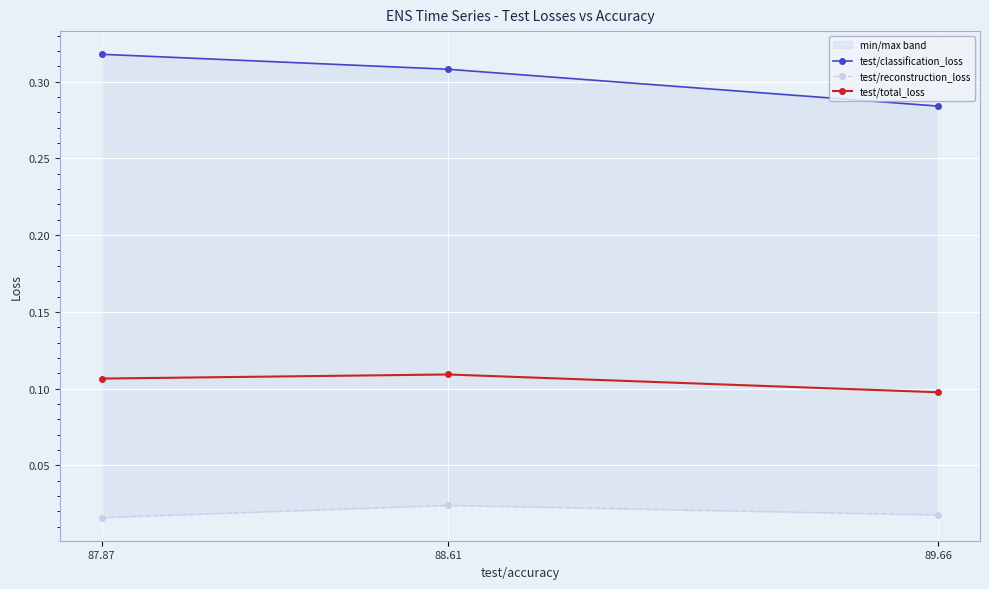

At which label does test/classification_loss reach its peak?

87.87